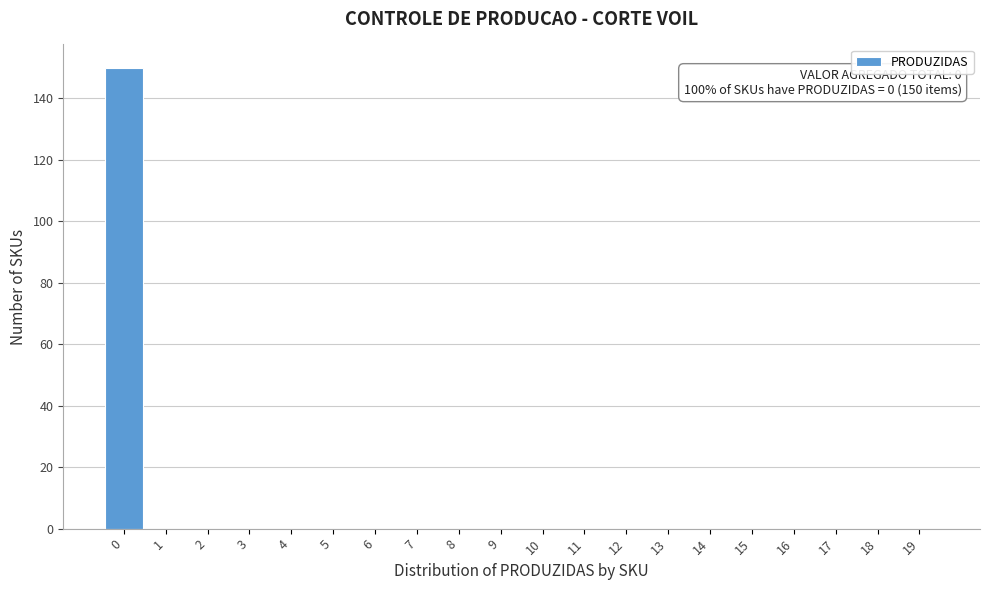

Reading left to right, extract all data points from this chart.

0=150	1=0	2=0	3=0	4=0	5=0	6=0	7=0	8=0	9=0	10=0	11=0	12=0	13=0	14=0	15=0	16=0	17=0	18=0	19=0